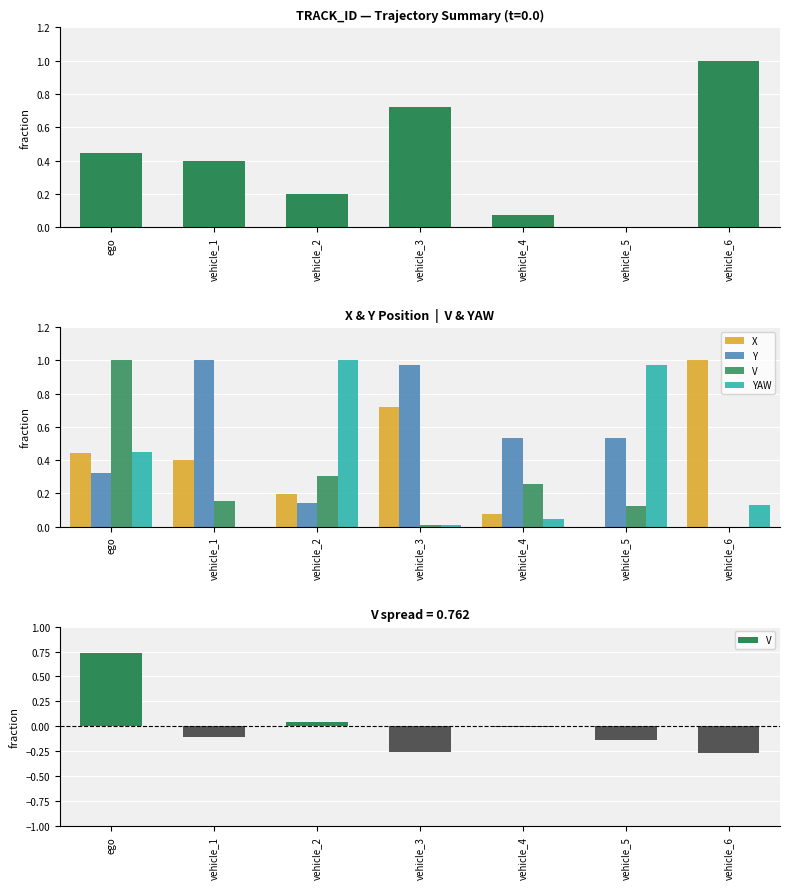

What is the difference between the maximum and second lowest values in the X series?

0.9